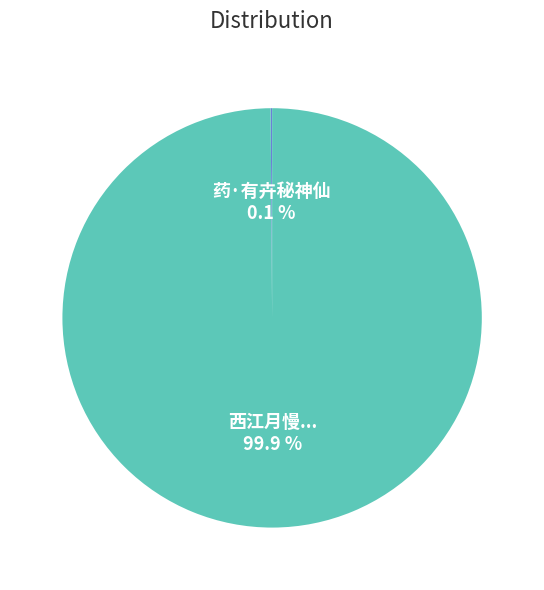

To the nearest percent, what is the average slice percentage?

50%